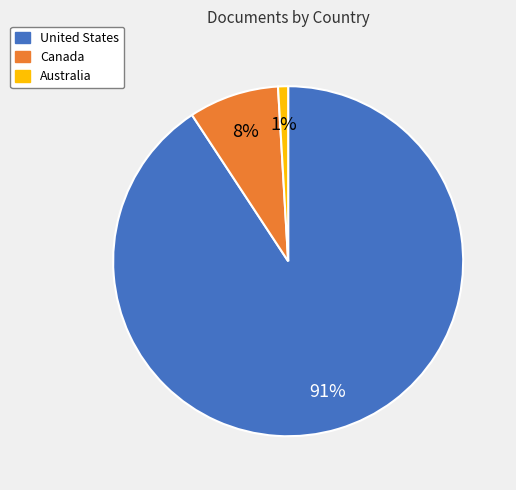

To the nearest percent, what is the average slice percentage?

33%